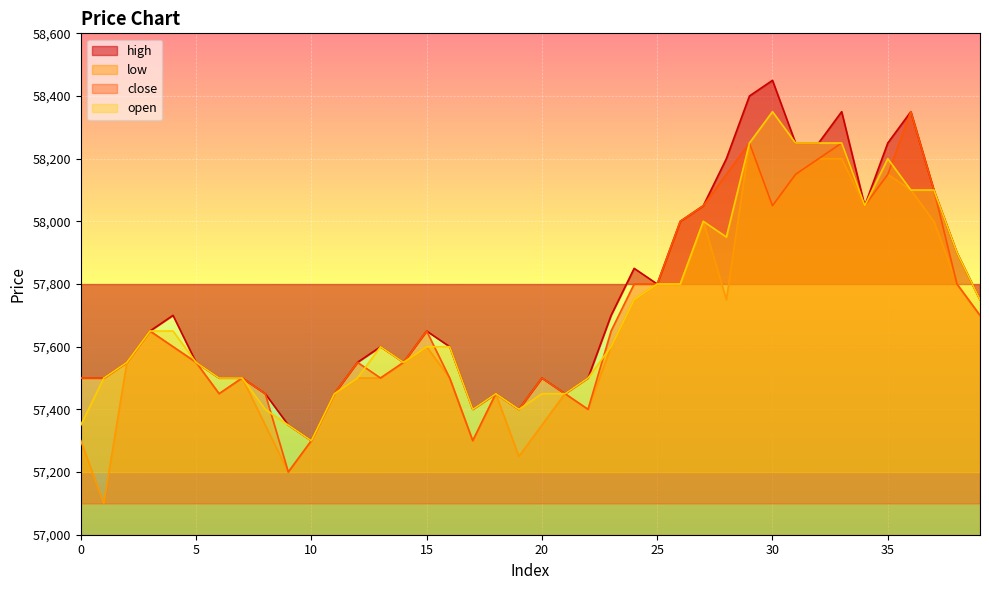

How many interior local valleys does the low series have?

9